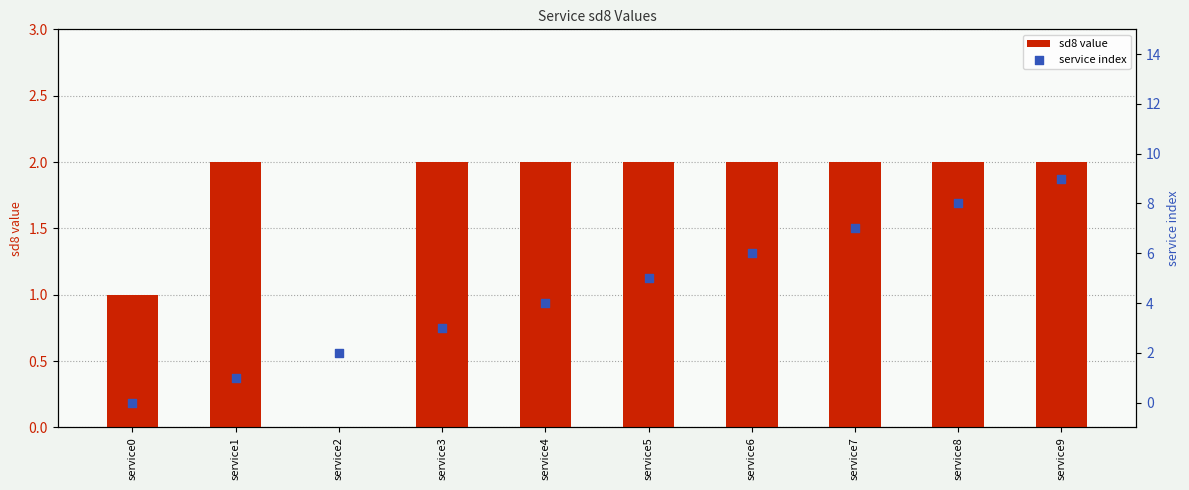

Which series reaches the maximum Y coordinate?

service index